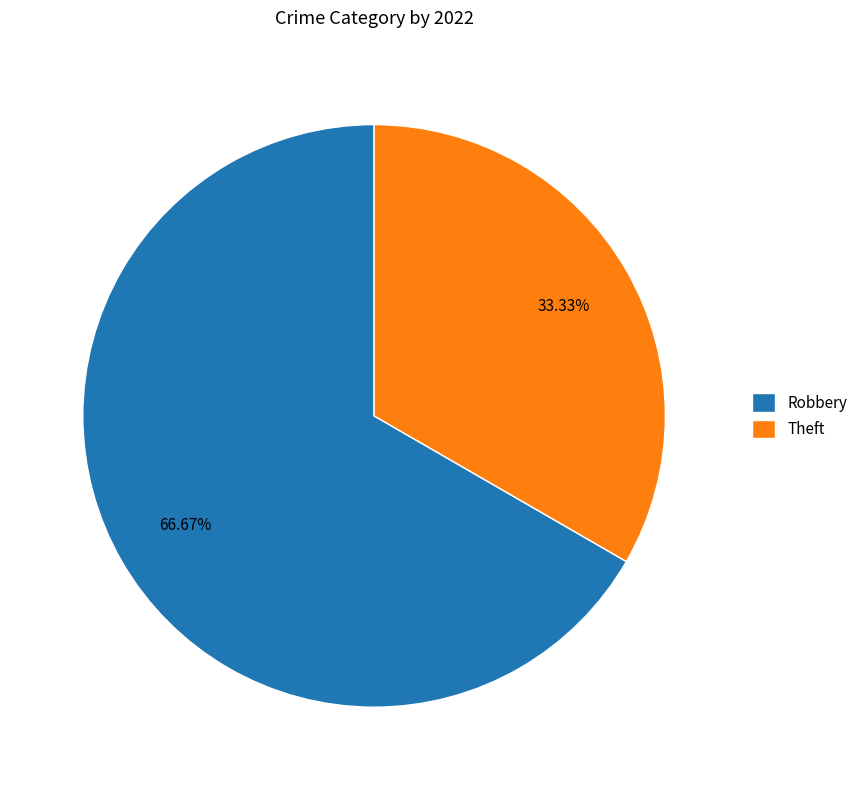

Which category has the biggest portion of the pie?

Robbery